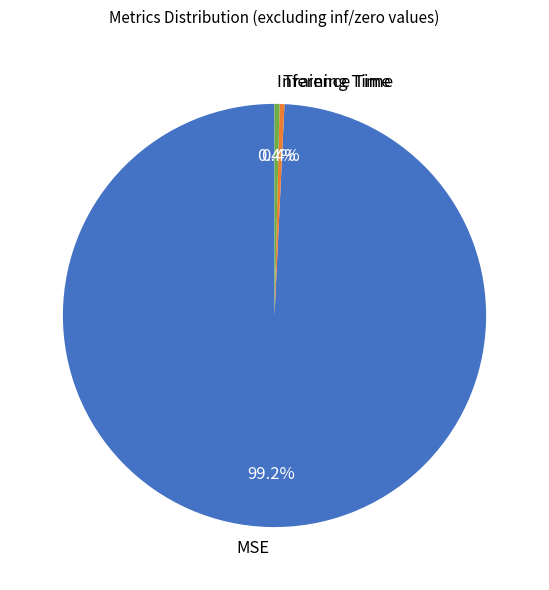

Count the number of slices in the pie.

3